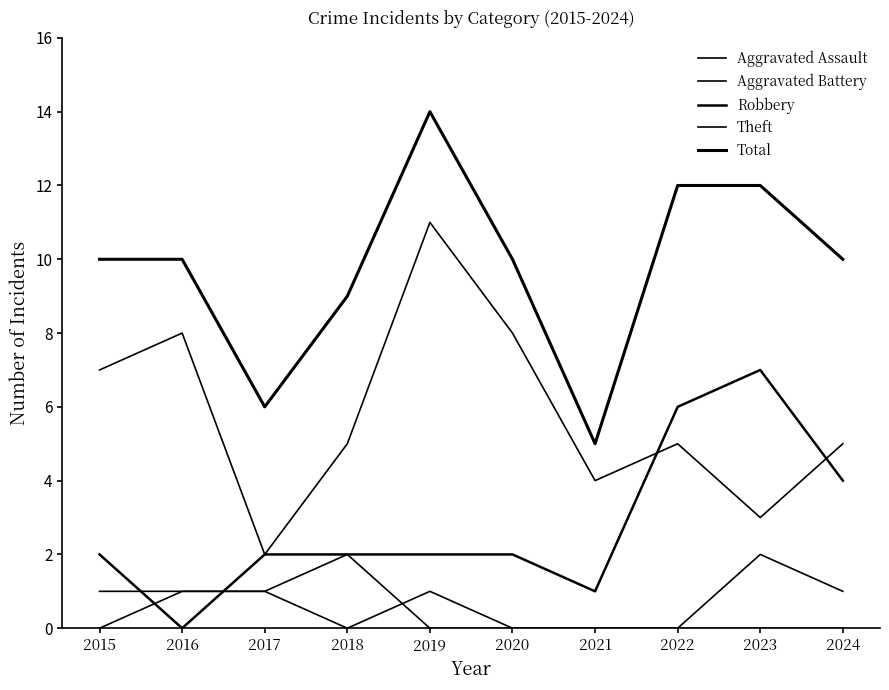

Which category has the highest value in the Total series?

2019